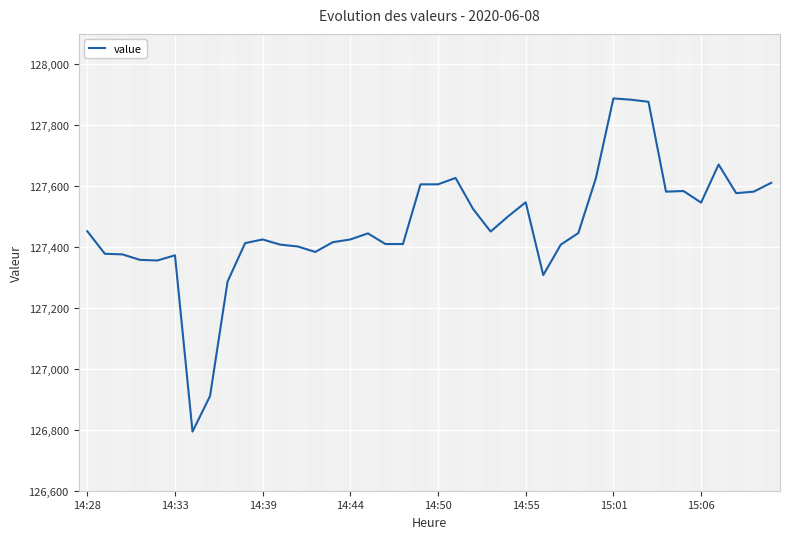

What is the difference between the maximum and minimum values?

1094